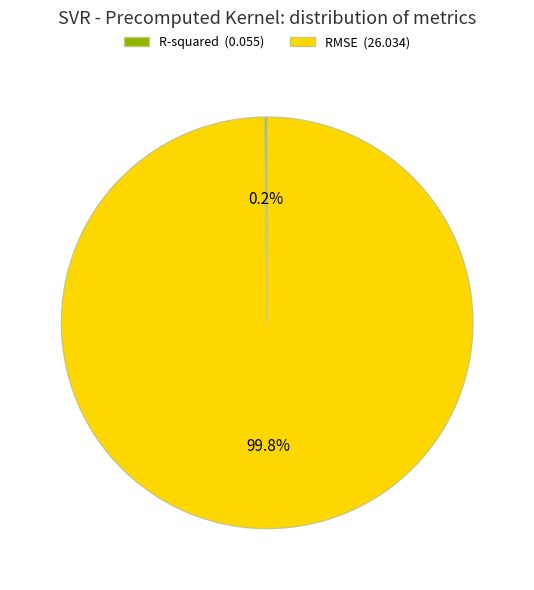

How much of the chart is everything except RMSE (26.034)?

0.2%